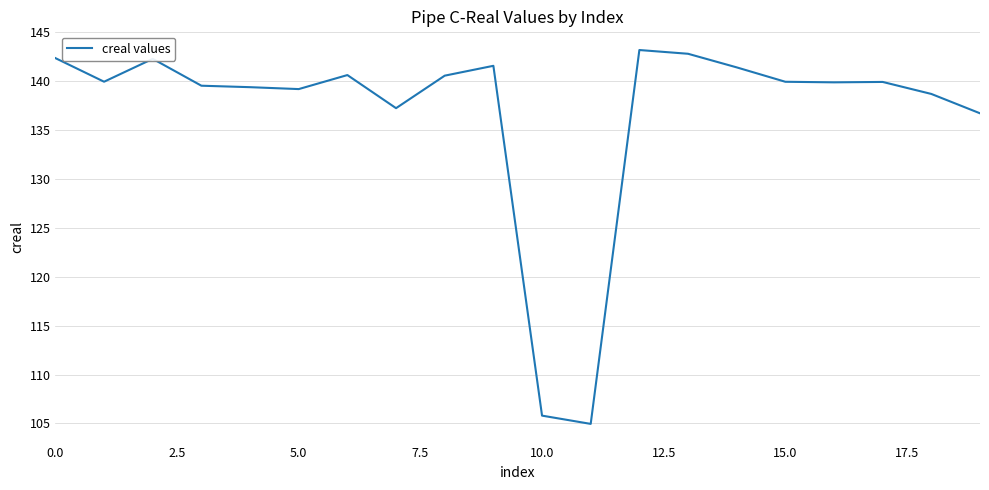

What is the minimum value shown in the chart?

105.0